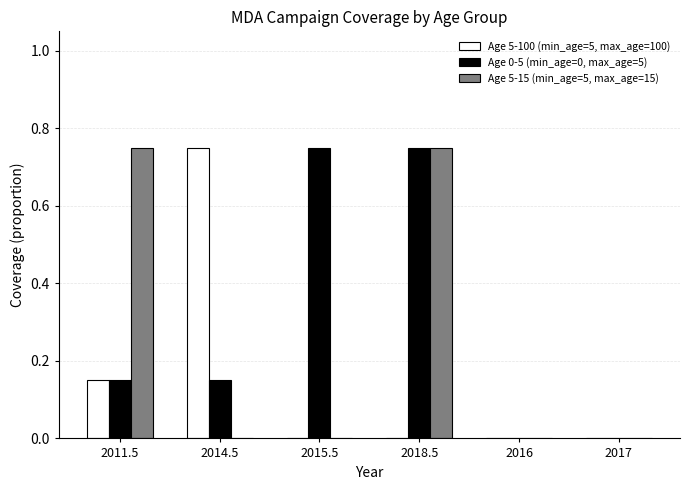

How many groups of bars are there?

6